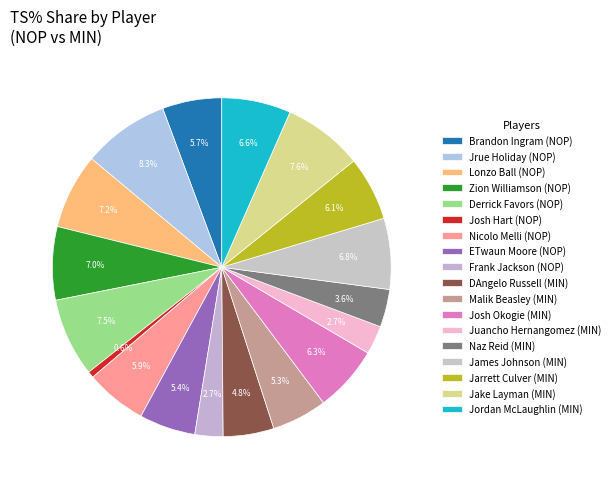

Count the number of slices in the pie.

18